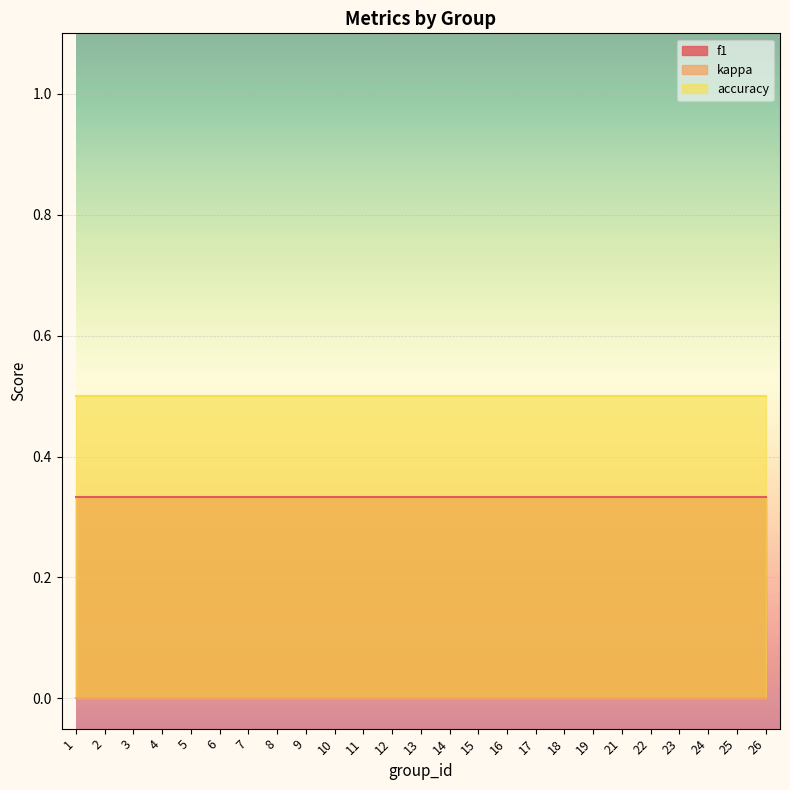

Between 8 and 24, which series saw the biggest shift?

f1